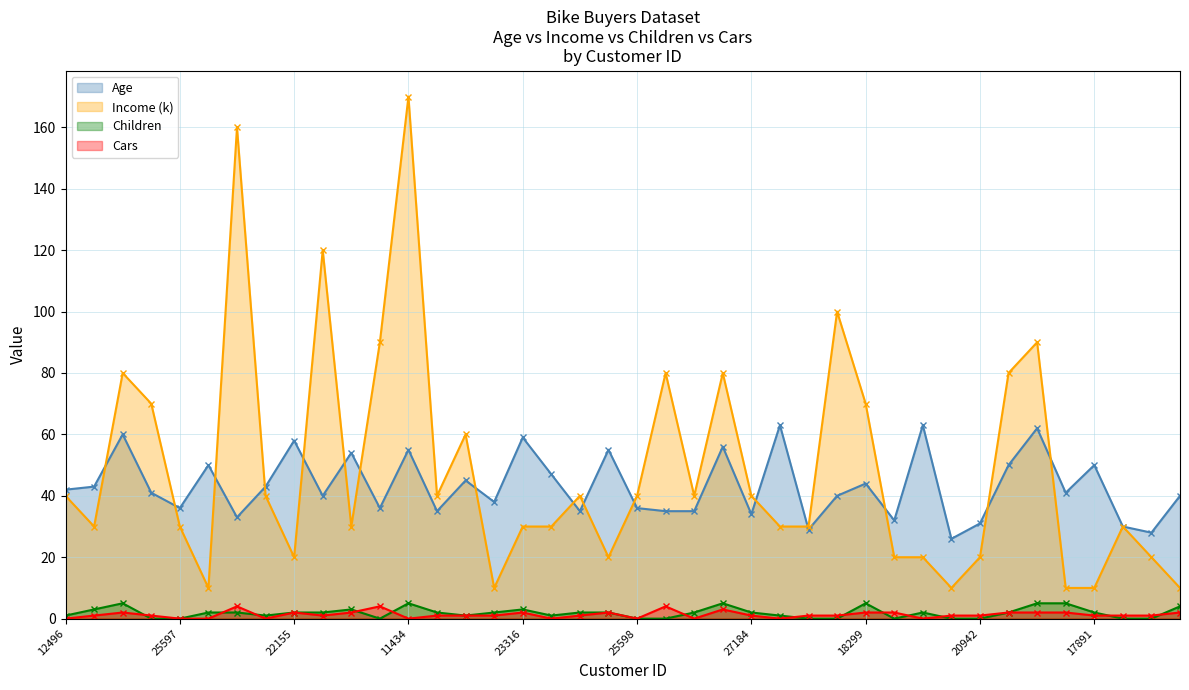

What is the average value of the Income (k) series?

49